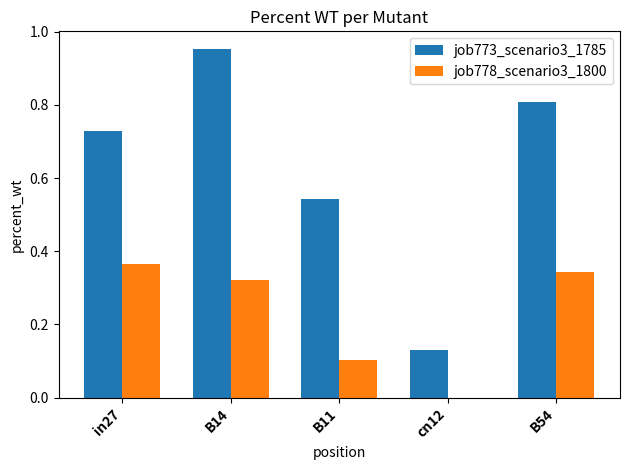

Is the value of job778_scenario3_1800 at cn12 greater than the value of job773_scenario3_1785 at B54?

No